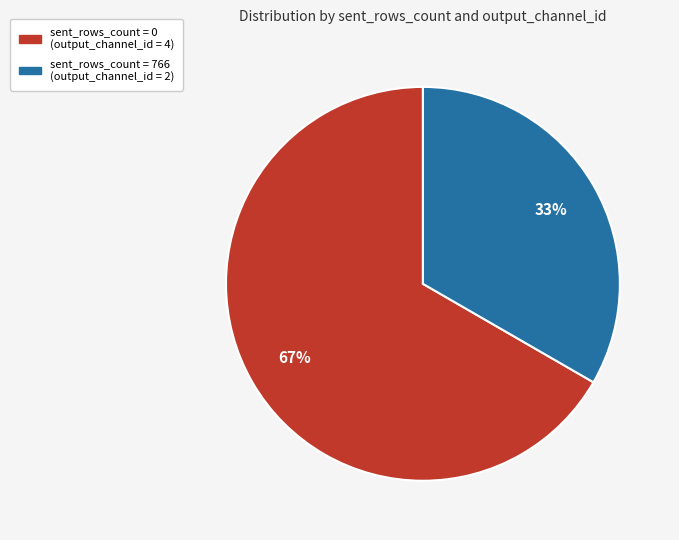

Is there any slice that represents more than half of the pie?

Yes